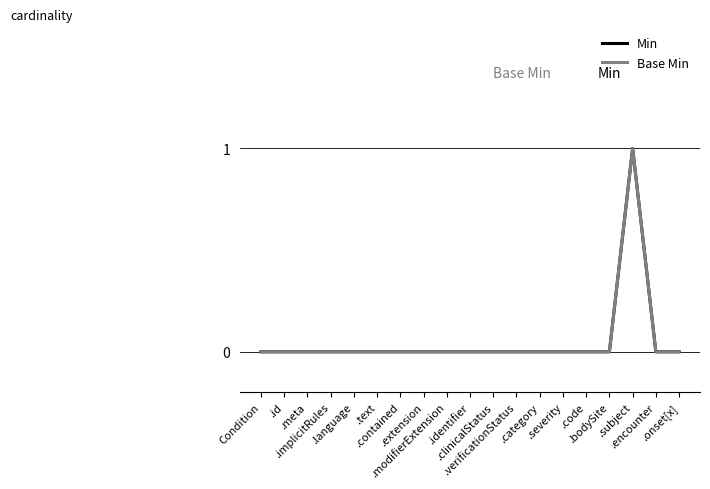

Does the chart have visible grid lines?

Yes